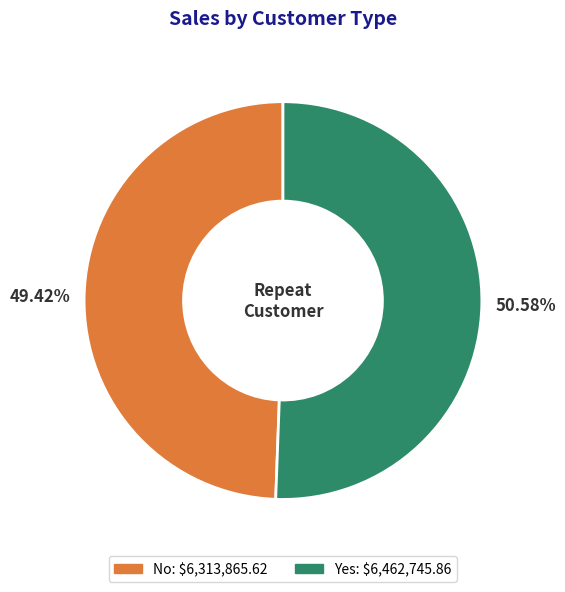

Does any single category account for the majority?

Yes